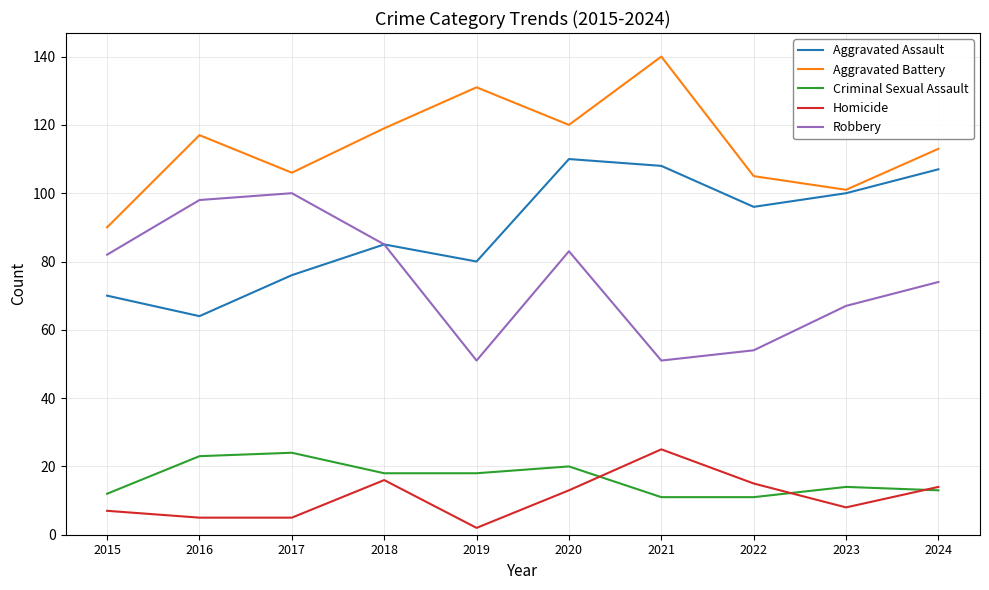

True or false: Aggravated Battery has a value of 60 at 2020.

False